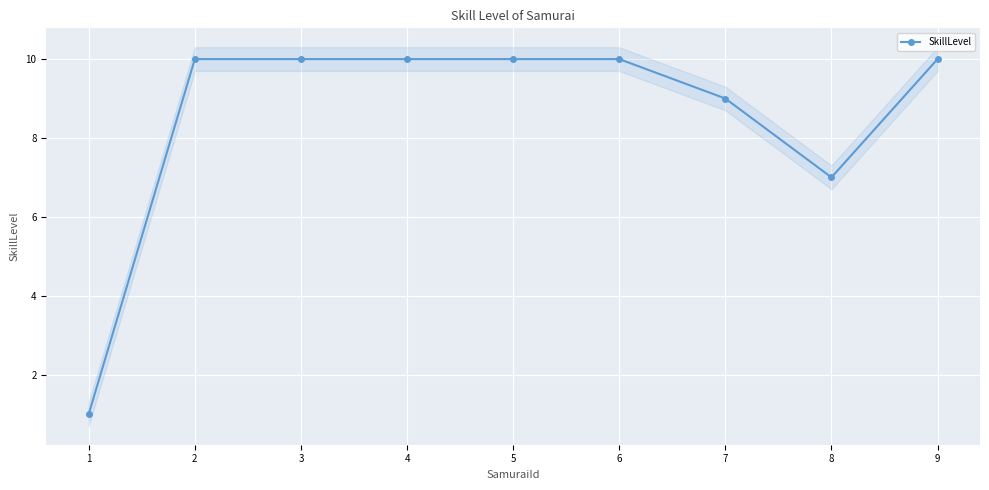

Rank the categories by value from lowest to highest.

1, 8, 7, 2, 3, 4, 5, 6, 9